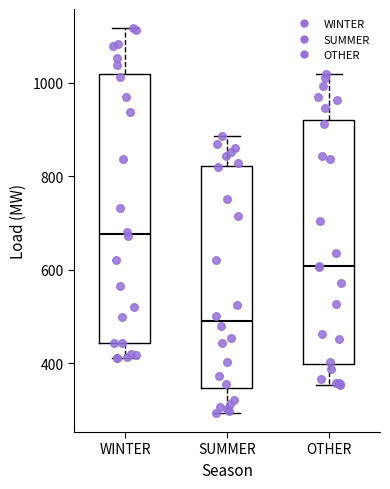

Comparing the boxes themselves (not the whiskers), which one is the tallest?

WINTER